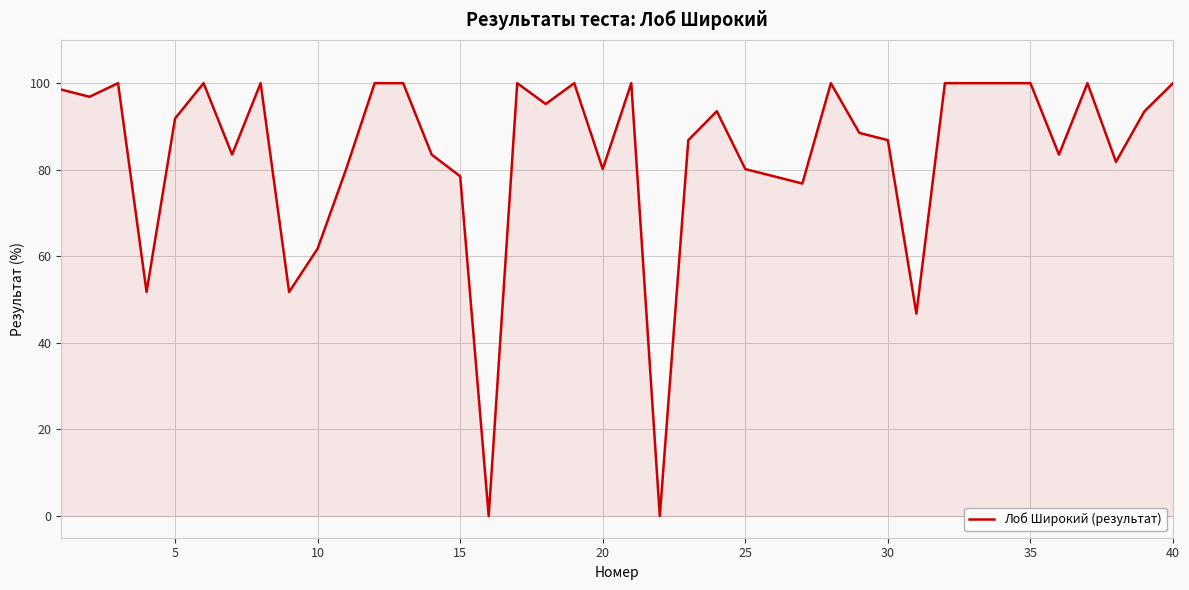

What is the difference between the maximum and minimum values?

100.0